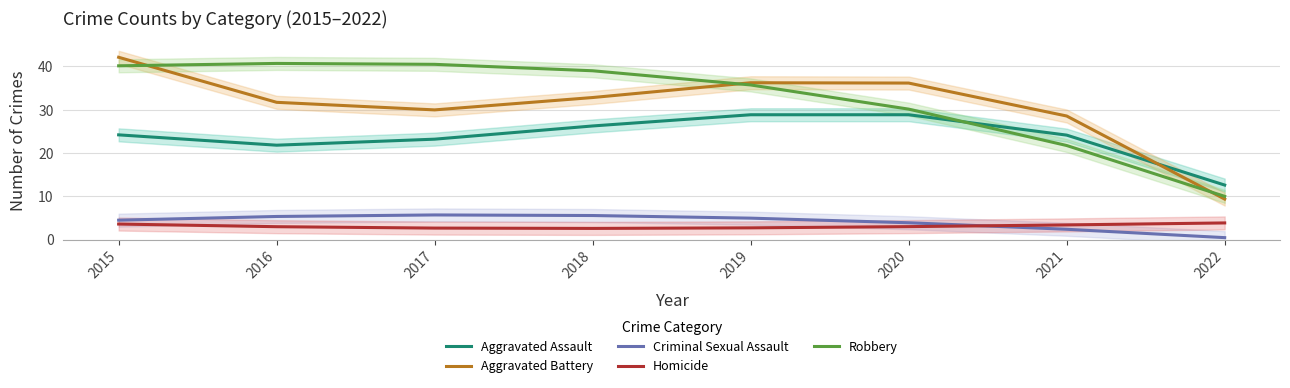

What is the difference between the second highest and second lowest values in the Criminal Sexual Assault series?

3.2